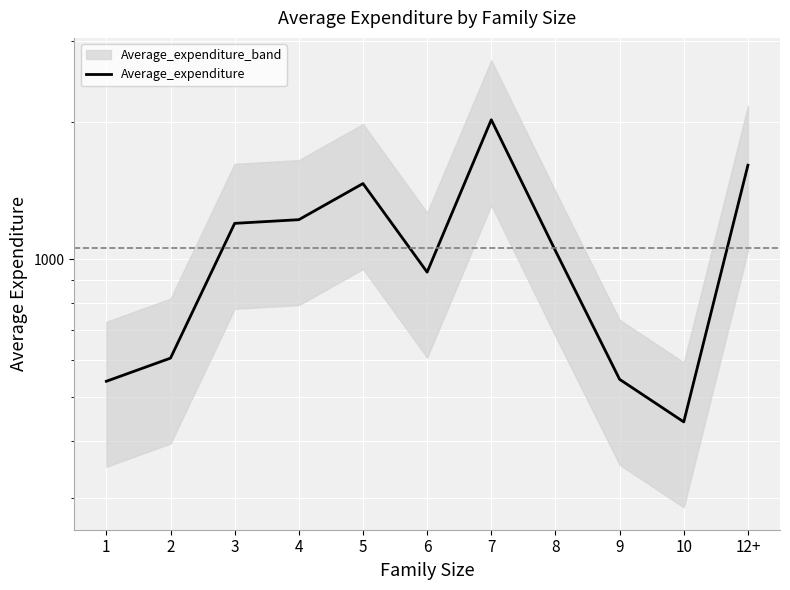

How many points are lower than both their immediate neighbors (excluding endpoints)?

2